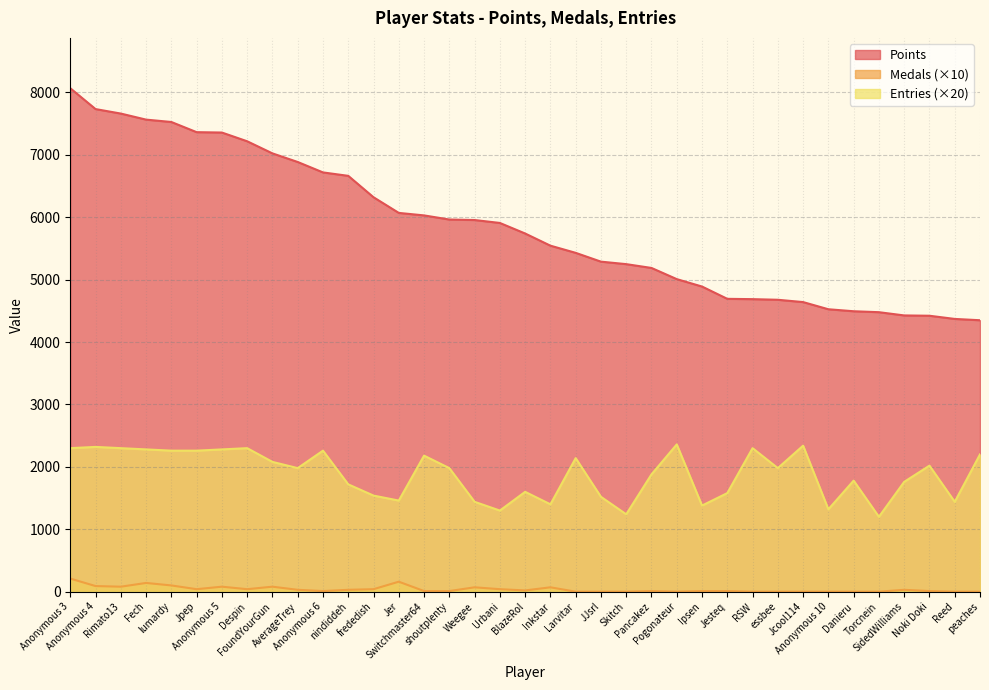

Which series has the largest total across all categories?

Points